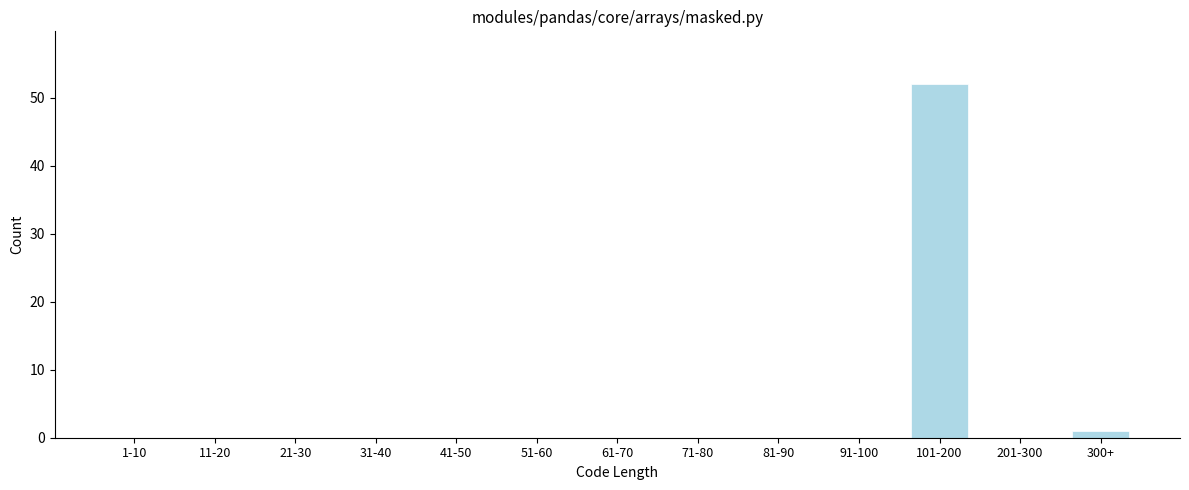

Reading left to right, transcribe all the data shown in this chart.

1-10=0	11-20=0	21-30=0	31-40=0	41-50=0	51-60=0	61-70=0	71-80=0	81-90=0	91-100=0	101-200=52	201-300=0	300+=1